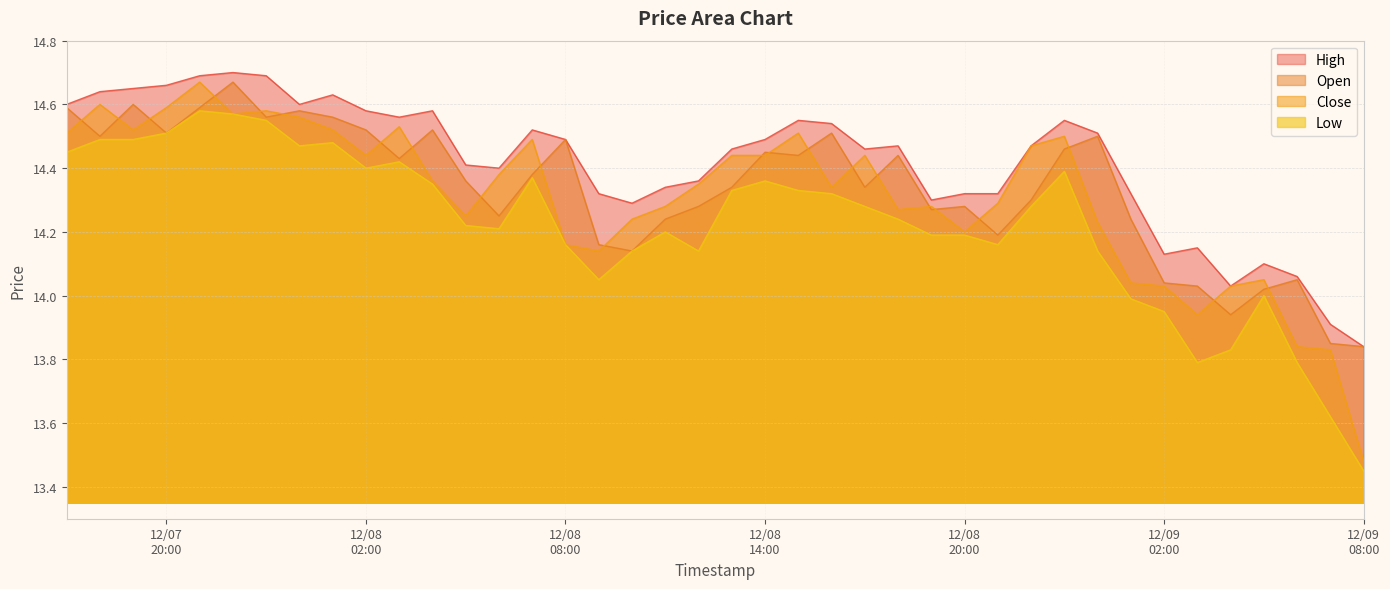

True or false: Close and Low cross at least once.

False